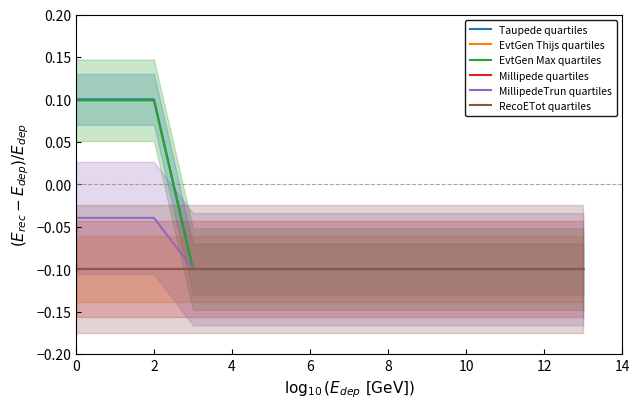

Which series changed the most between 8 and 11?

Taupede quartiles